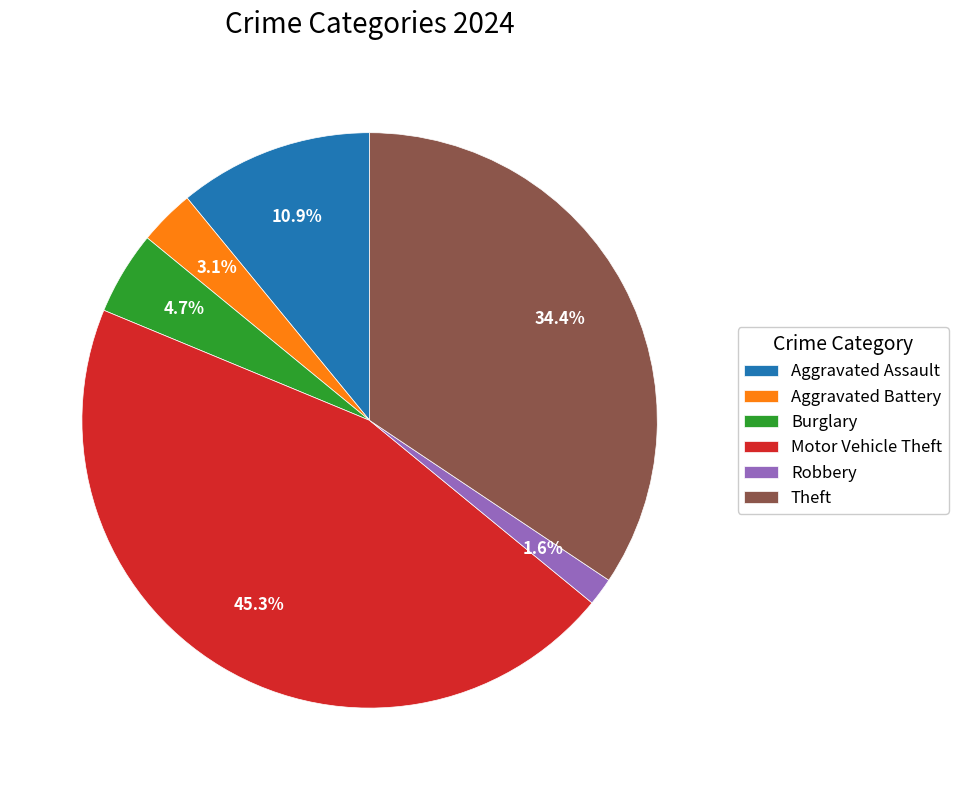

To the nearest percent, what is the average slice percentage?

17%